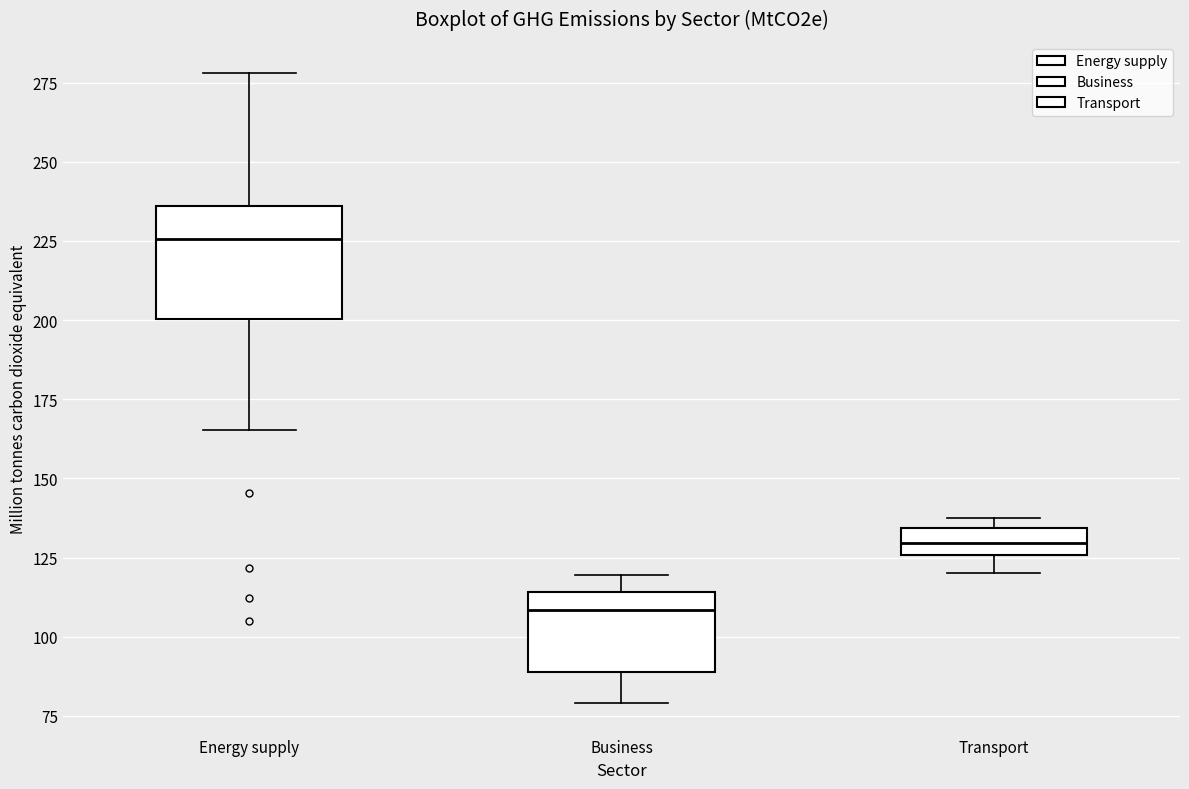

Where does the lower whisker of the box for Energy supply end on the y-axis? The values are not printed on the chart, so give them approximately, as read against the axis.

165